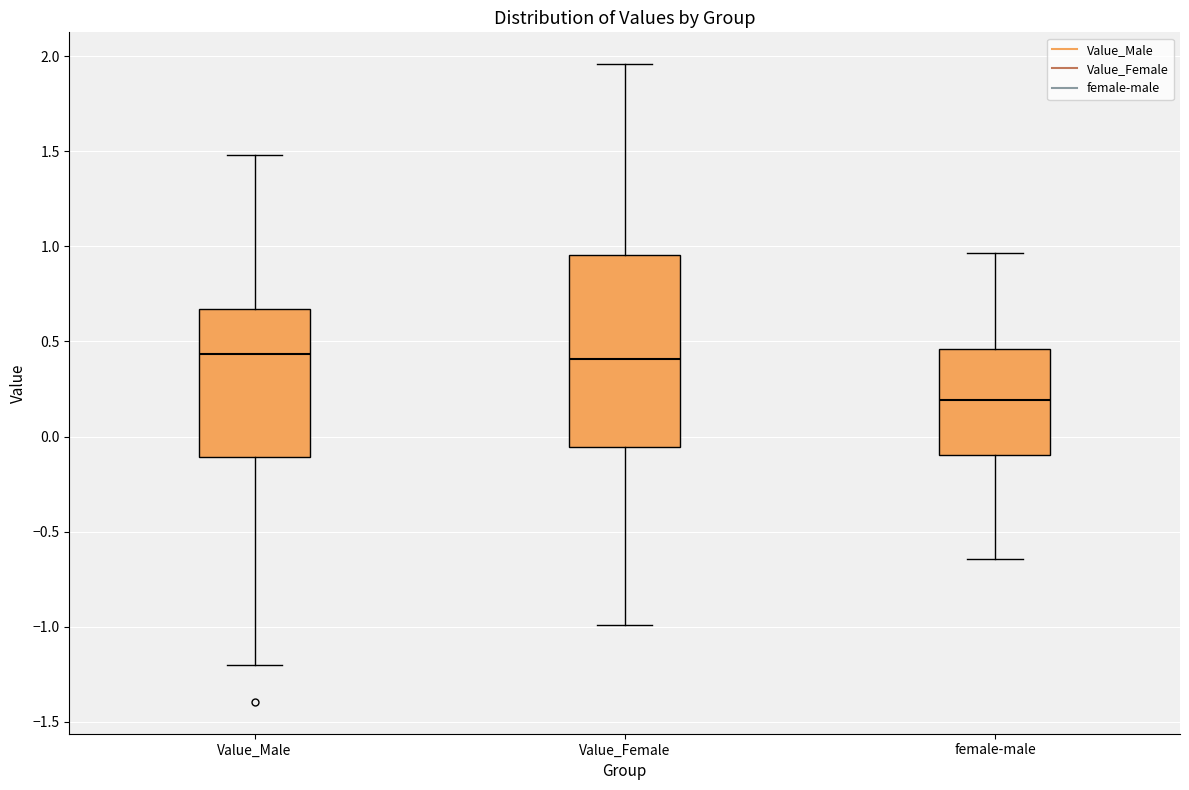

Where does the upper whisker of the box for Value_Female end on the y-axis? The values are not printed on the chart, so give them approximately, as read against the axis.

1.95